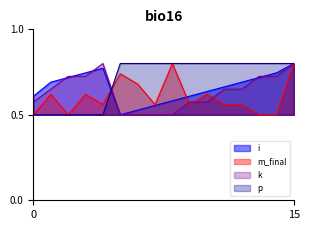

How many series are shown in this chart?

4